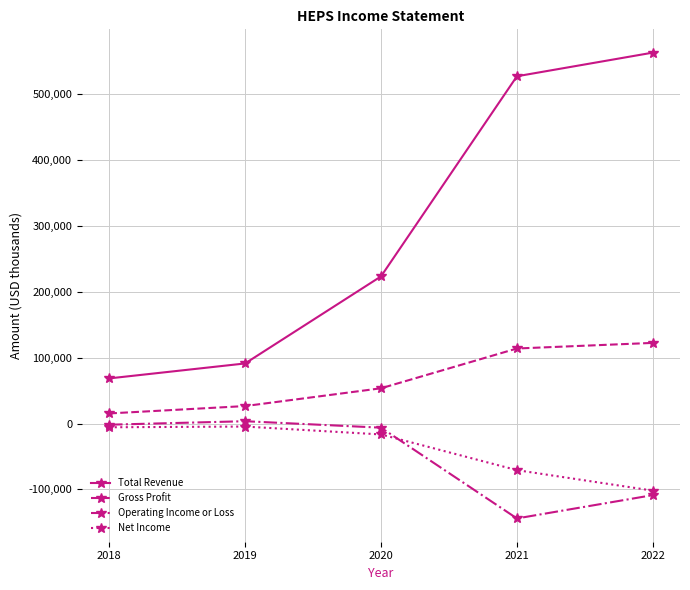

Which series changed the most between 2020 and 2021?

Total Revenue